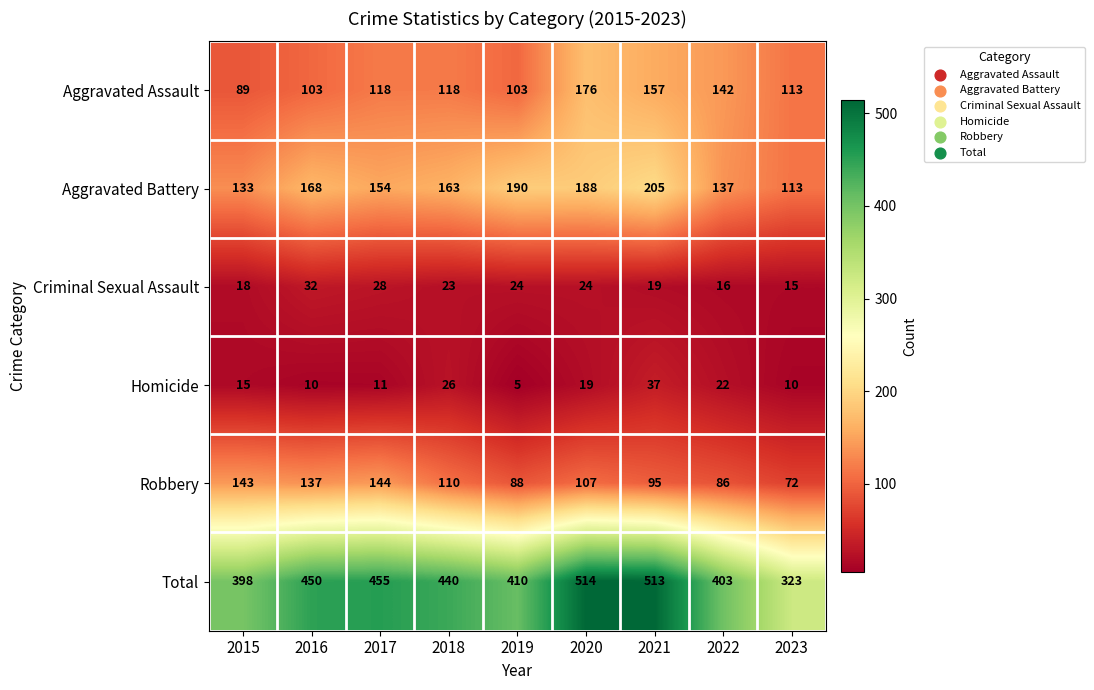

Rank the series at 2020 from highest to lowest value.

Total, Aggravated Battery, Aggravated Assault, Robbery, Criminal Sexual Assault, Homicide